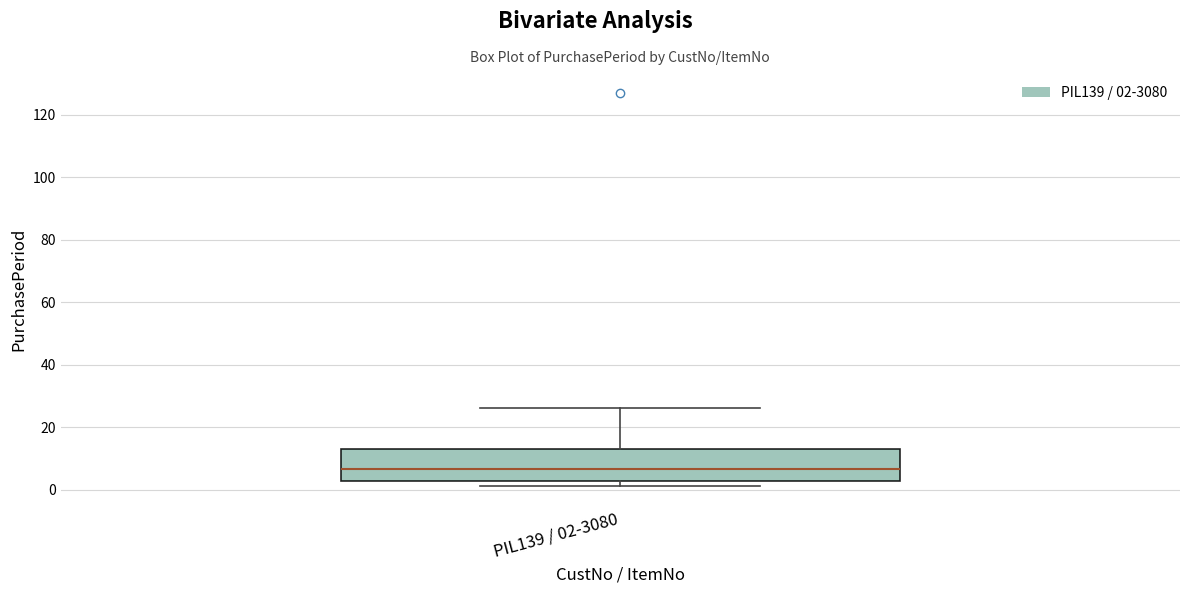

Where does the median line of the box for PIL139 / 02-3080 sit on the y-axis? The values are not printed on the chart, so give them approximately, as read against the axis.

6